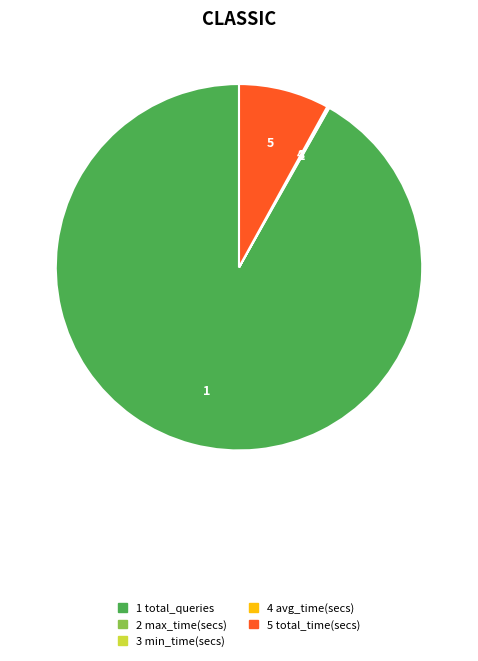

Is there any slice that represents more than half of the pie?

Yes